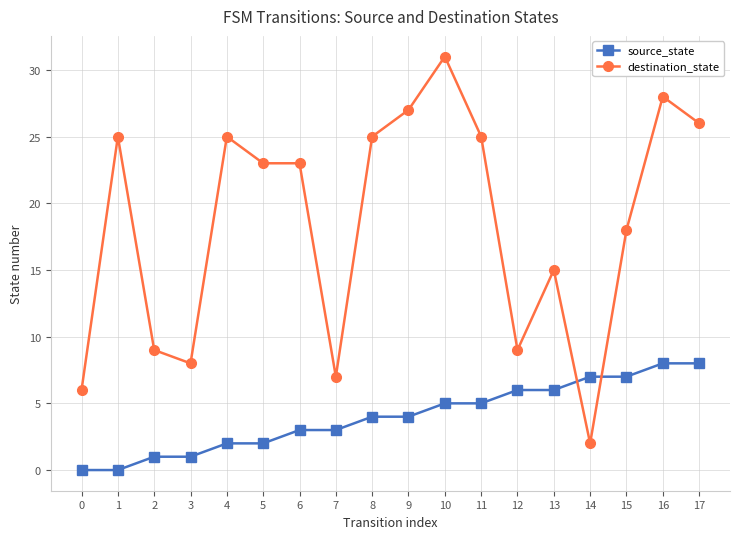

Is it true that source_state equals 1 at 2?

True